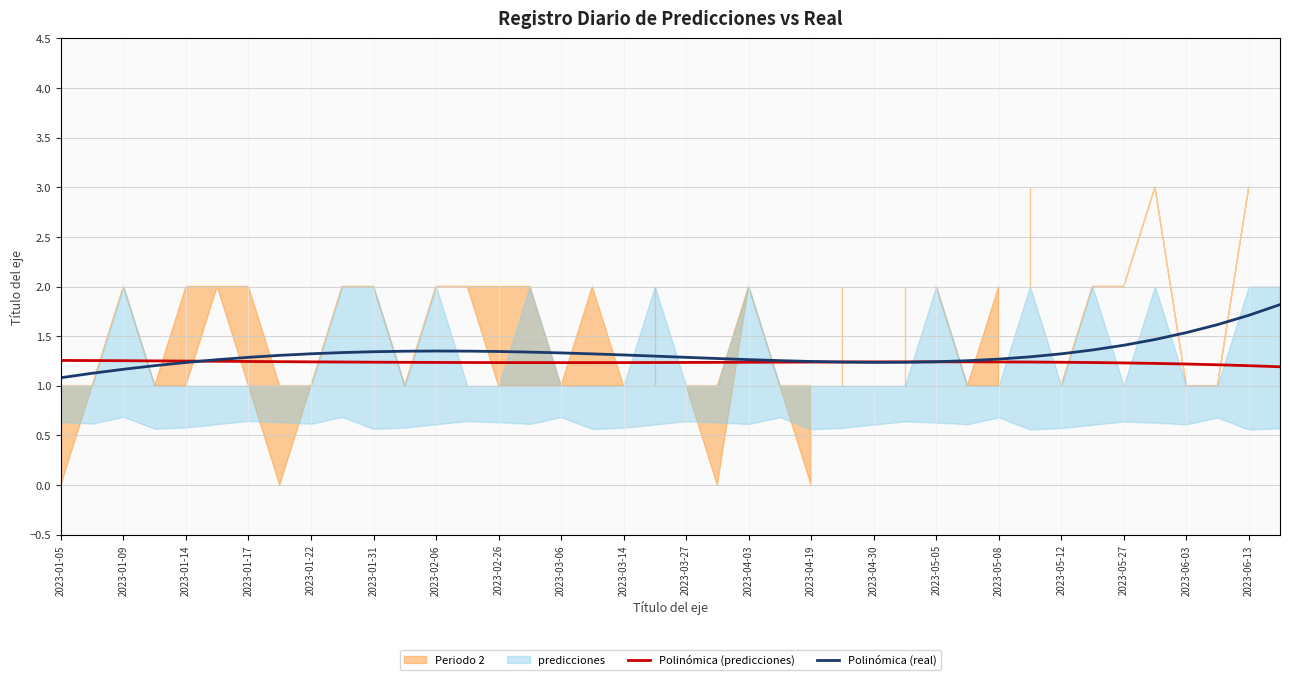

The value of Polinómica (real) at 2023-03-27 is 1.3. True or false?

True